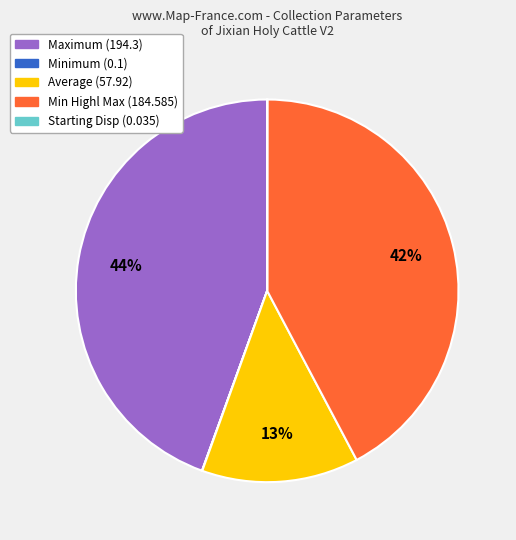

True or false: Maximum (194.3) accounts for 36% of the total.

False